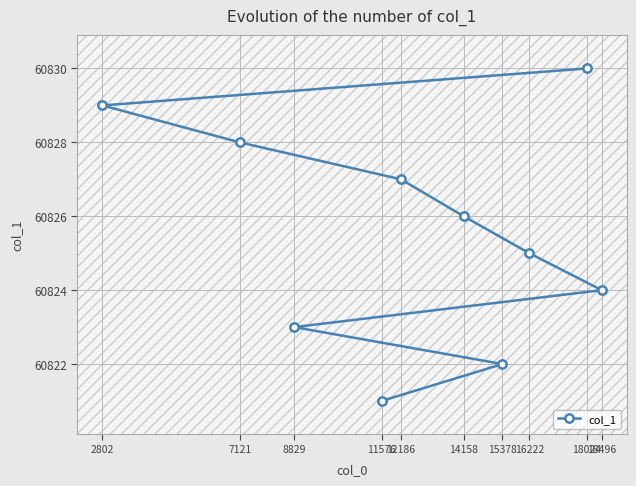

How many values are below 60826?

5